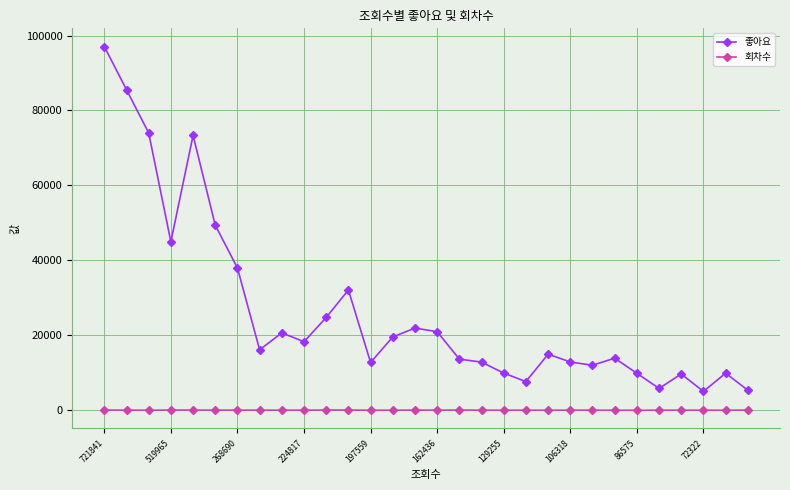

List the series in order of their peak value, lowest first.

회차수, 좋아요